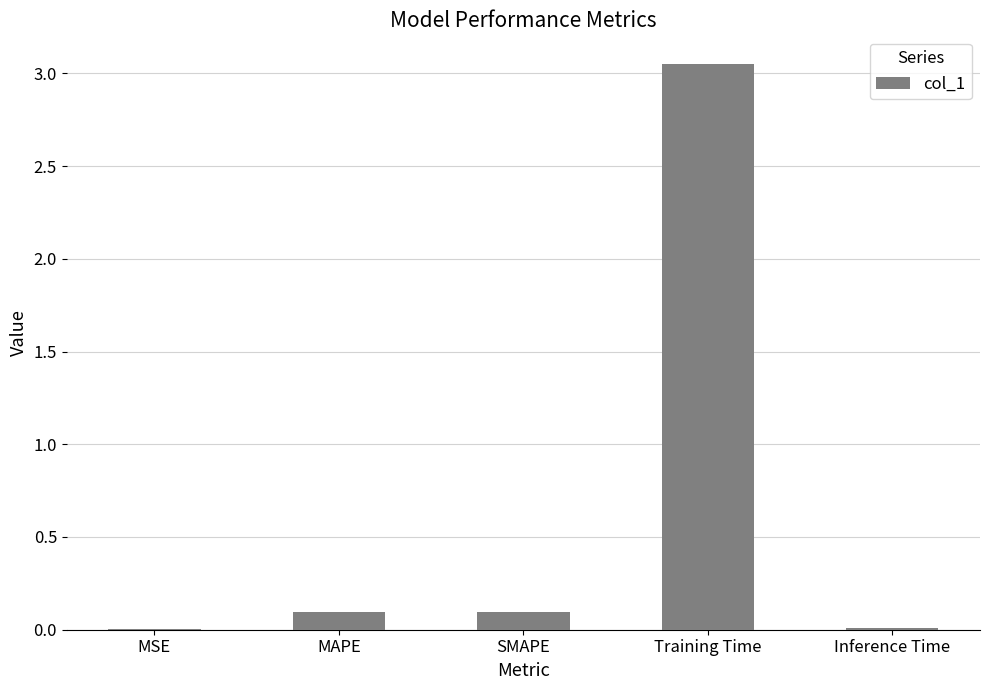

Between Inference Time and MAPE, which is larger?

MAPE